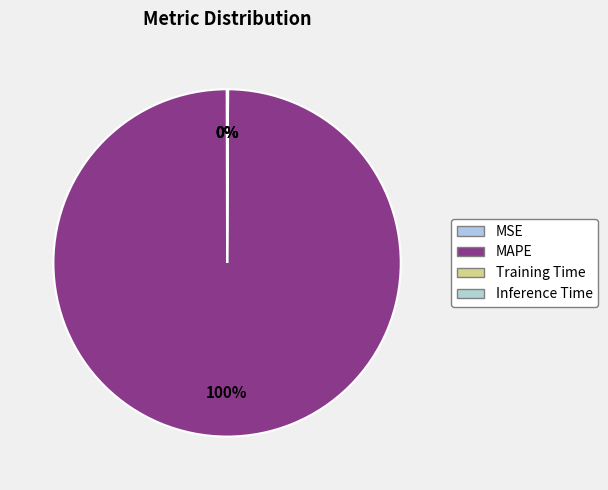

True or false: MSE accounts for 0% of the total.

True